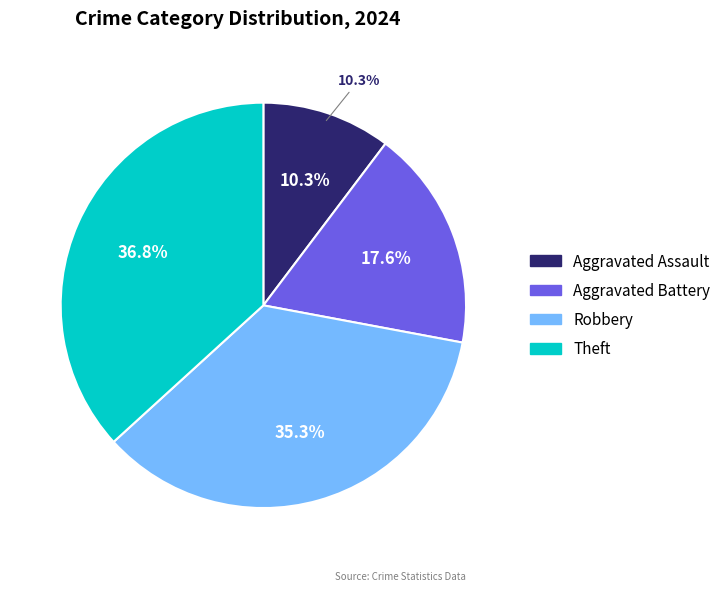

Combined, what portion of the pie is Aggravated Battery and Theft?

54.4%